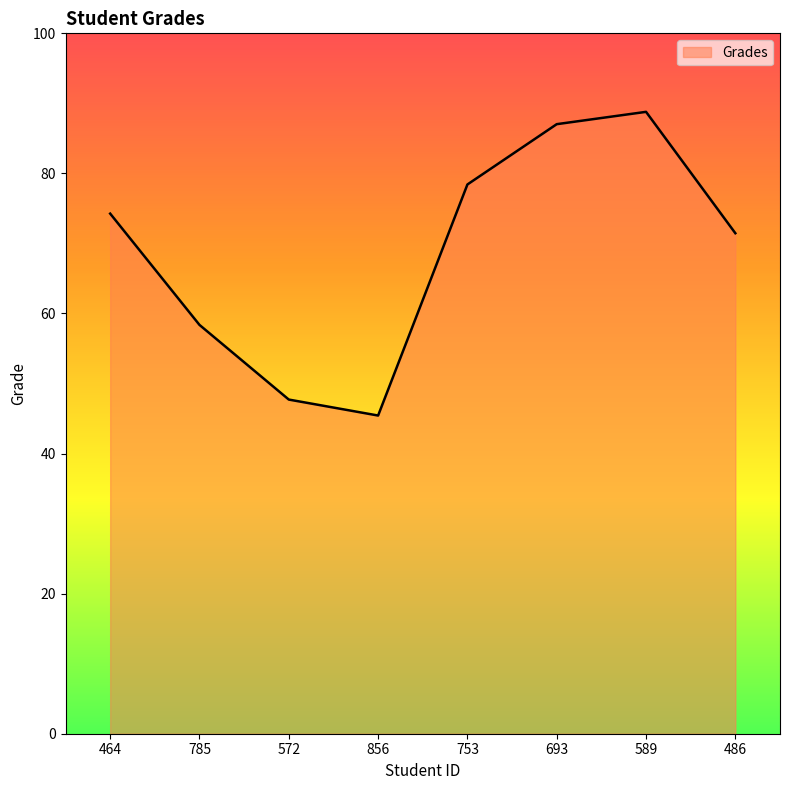

List the labels in order of value, largest first.

589, 693, 753, 464, 486, 785, 572, 856